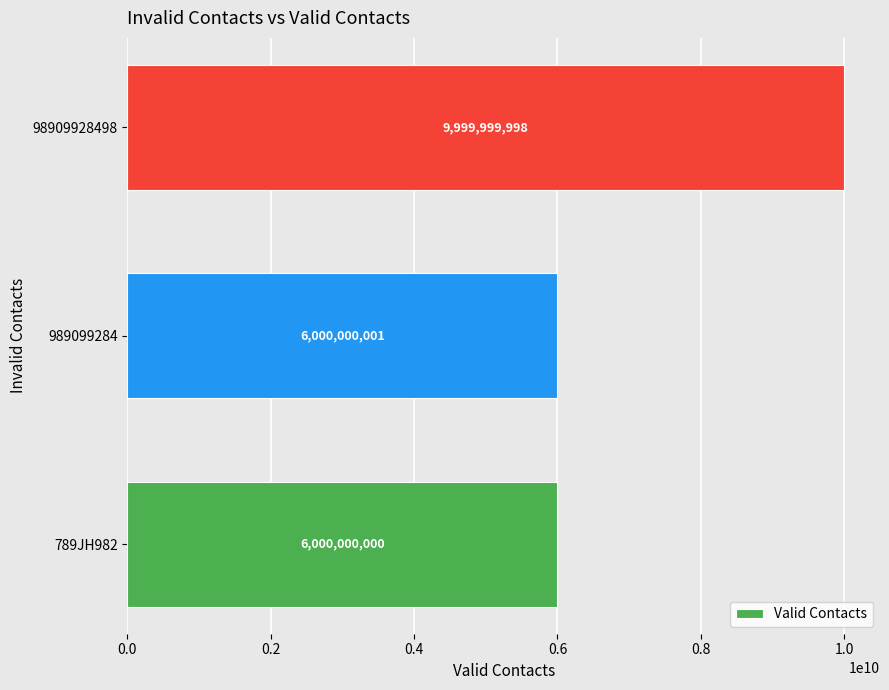

How many distinct data groups are displayed?

1